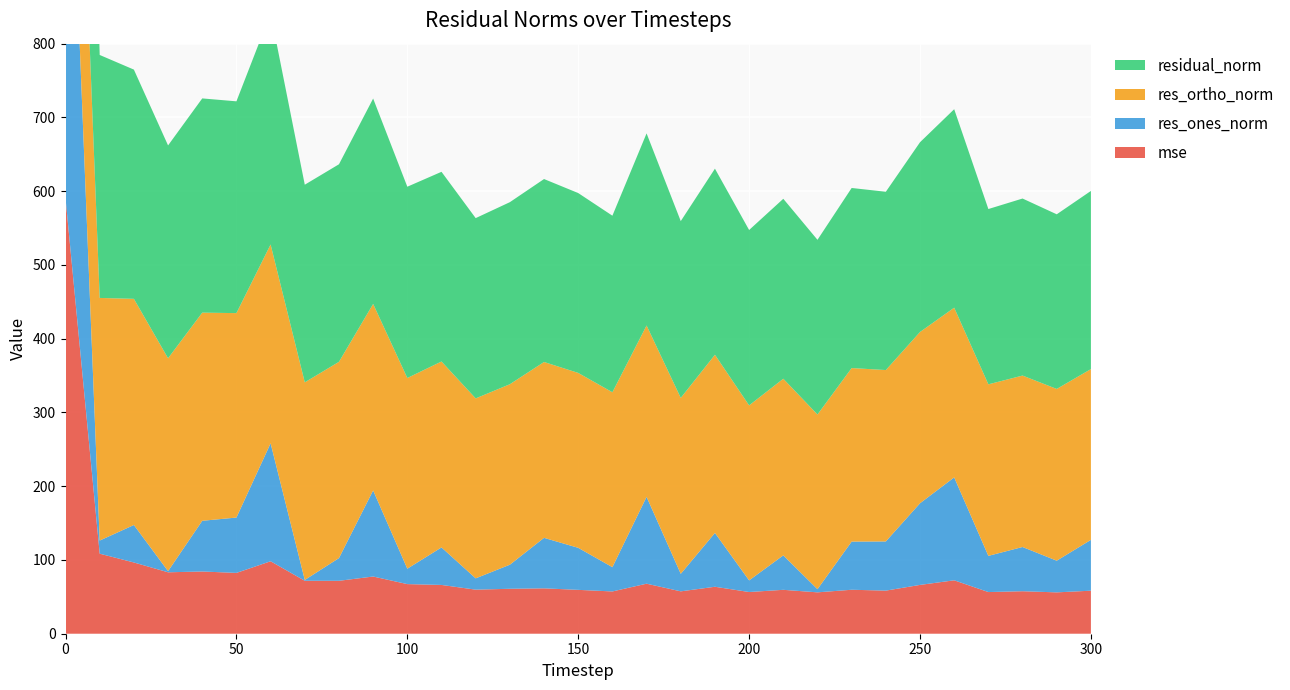

Reading left to right, what are all the values shown in this chart?

mse: 590.5	108.5	96.6	83.3	84.4	82.5	98.2	71.8	71.8	77.6	67.3	66.1	59.7	60.9	61.5	59.5	57.3	67.8	57.5	63.7	56.5	59.5	56.1	59.6	58.4	66.2	72.4	56.5	57.6	56.1	58.3
res_ones_norm: 685.4	17.8	50.8	1.6	68.8	75.0	160.0	1.1	30.8	116.7	20.9	50.9	15.3	32.6	68.5	57.0	32.9	117.7	23.8	73.0	15.8	46.7	4.3	65.3	66.7	110.7	139.5	49.1	60.0	43.0	68.9
res_ortho_norm: 347.5	328.9	306.6	288.6	282.2	277.2	269.5	267.9	266.1	252.9	258.5	252.1	244.0	244.7	238.4	237.1	237.1	232.3	238.5	241.5	237.3	239.5	236.8	235.3	232.3	232.2	230.1	232.6	232.4	232.9	231.5
residual_norm: 768.4	329.4	310.8	288.6	290.5	287.2	313.4	267.9	267.9	278.5	259.4	257.2	244.4	246.9	248.1	243.9	239.4	260.5	239.7	252.3	237.8	244.0	236.9	244.2	241.7	257.3	269.1	237.7	240.0	236.8	241.6